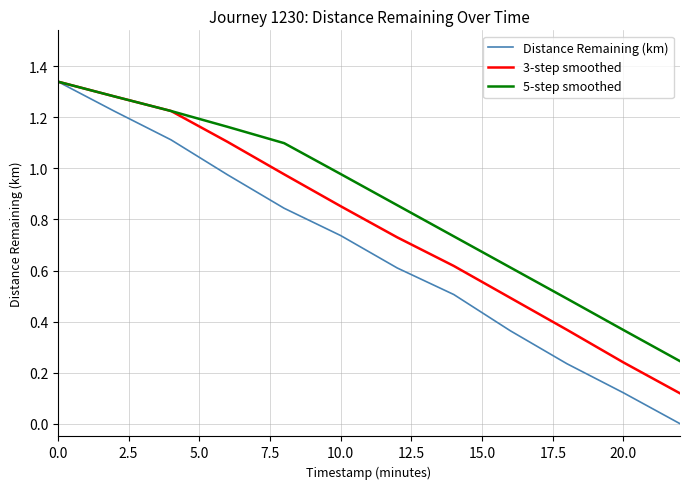

List the series in order of their overall mean, lowest first.

Distance Remaining (km), 3-step smoothed, 5-step smoothed